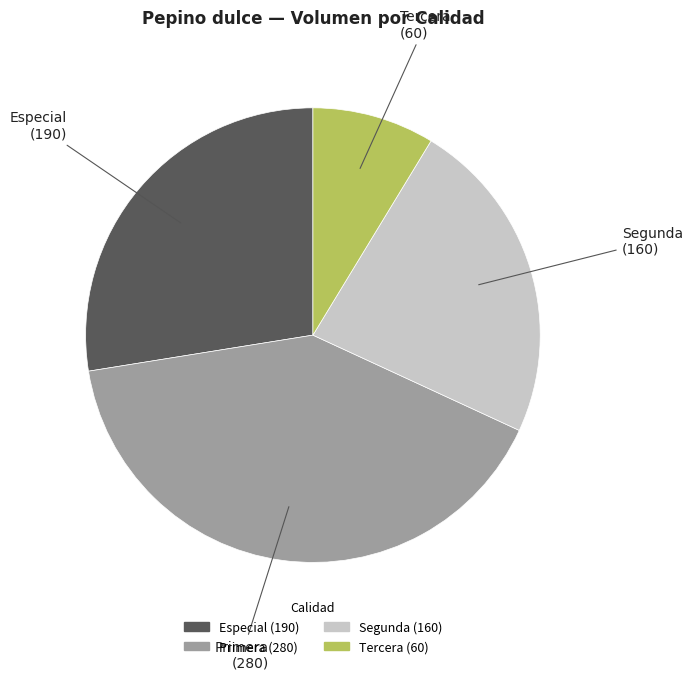

Rank the categories by value from highest to lowest.

Primera, Especial, Segunda, Tercera